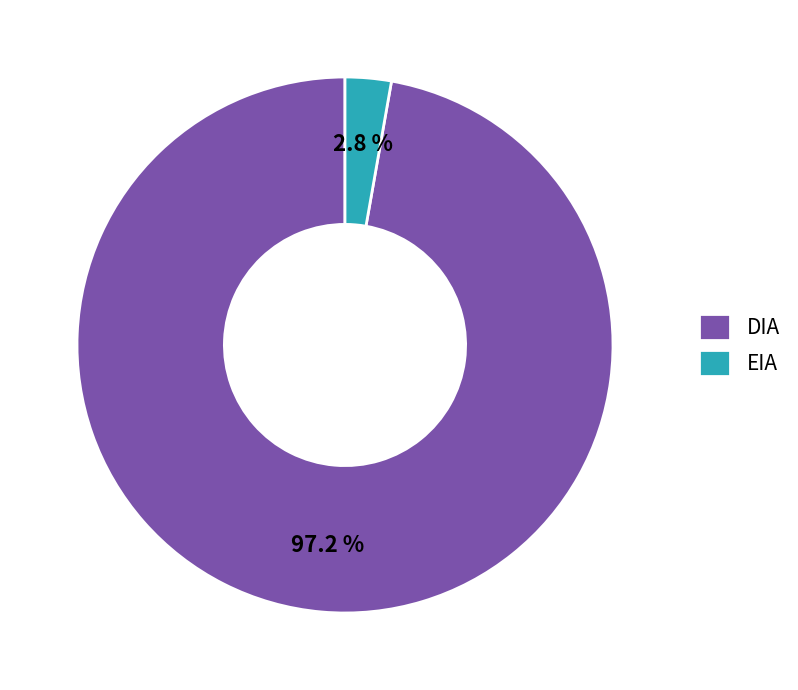

What is the majority slice?

DIA